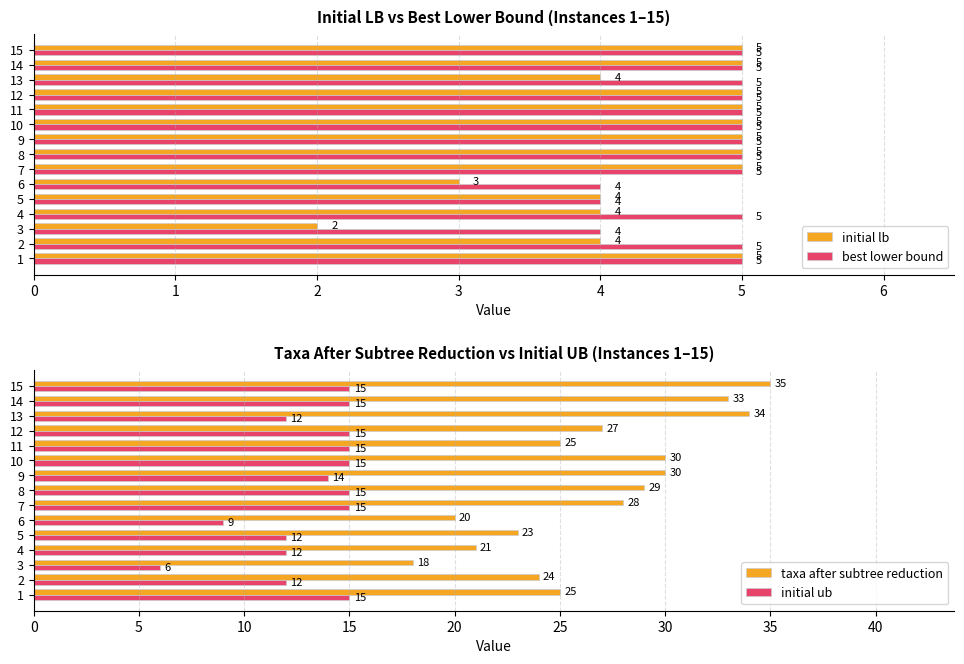

Count the number of data series in this chart.

4